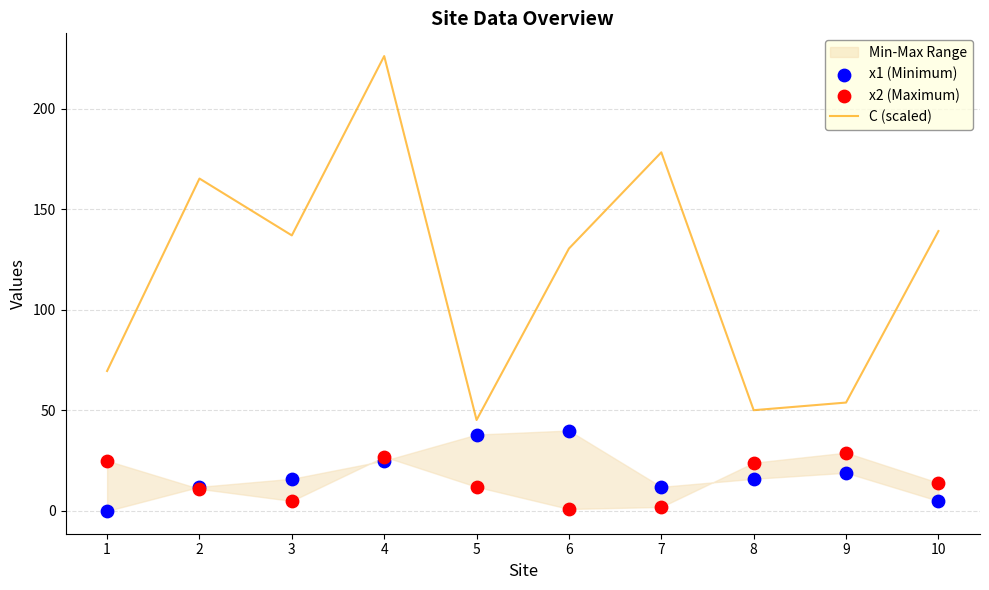

Which series reaches the minimum Y coordinate?

x1 (Minimum)